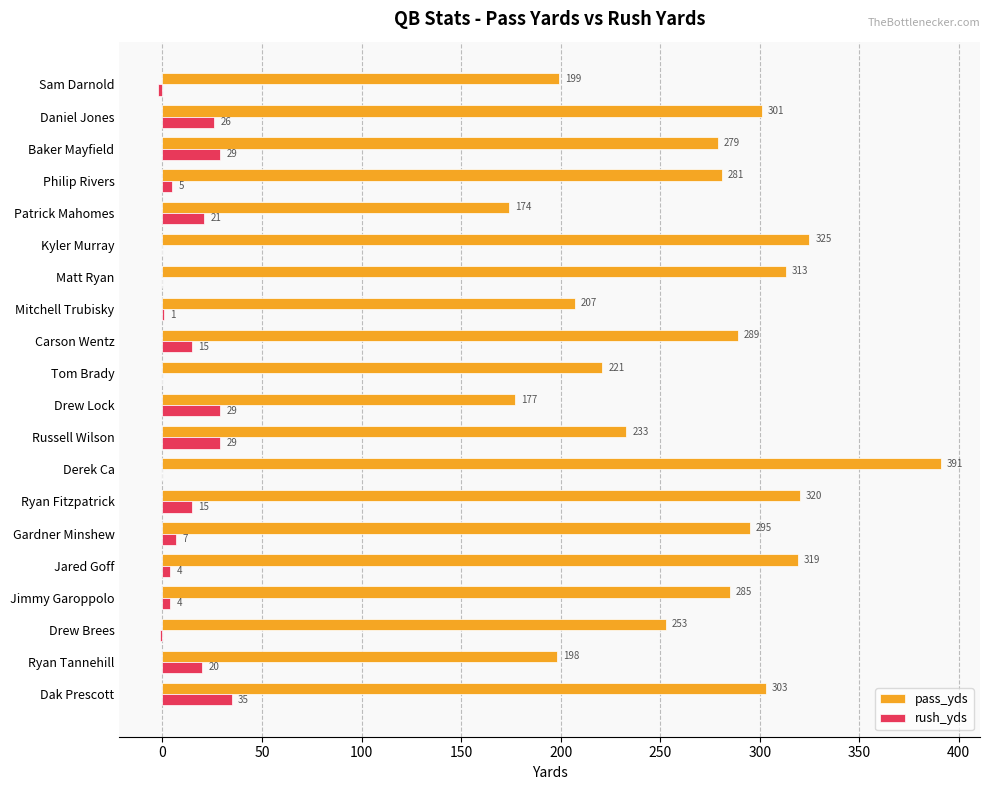

What is the total value across all series at Ryan Tannehill?

218